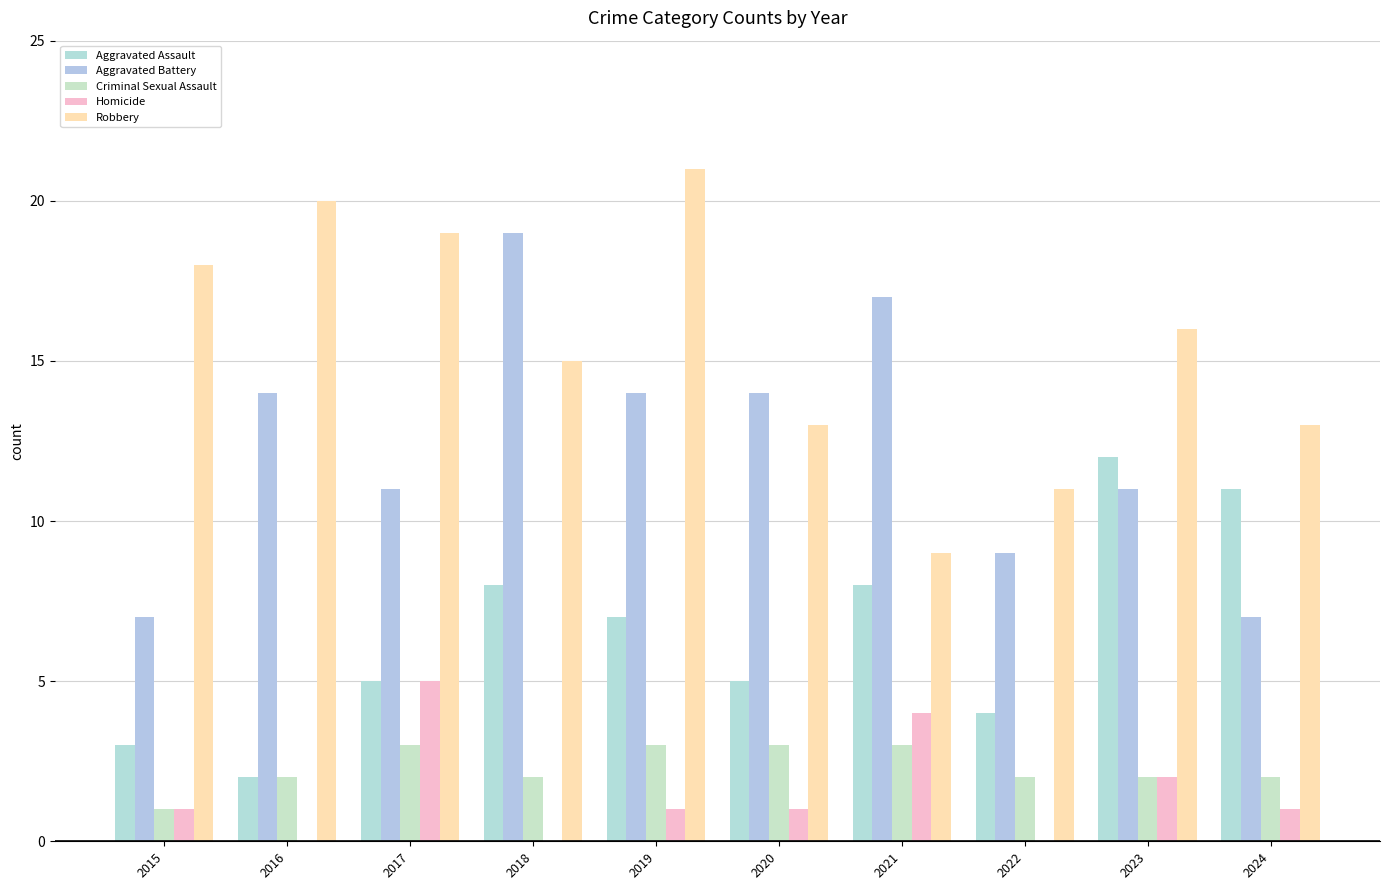

Which series has the widest spread of values?

Aggravated Battery